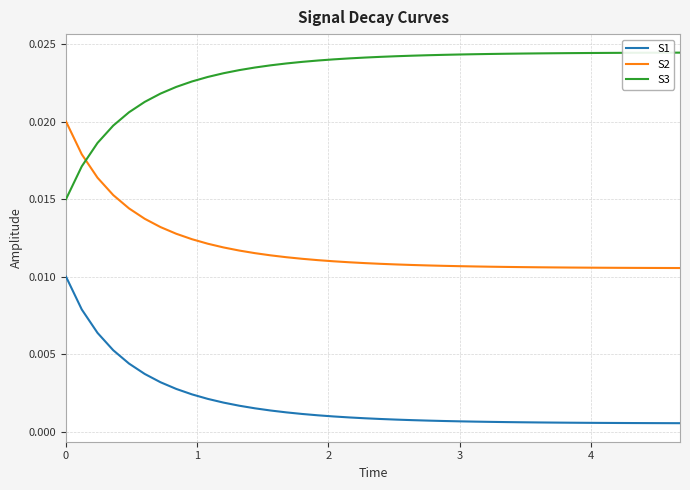

Rank the series by their maximum value, from highest to lowest.

S3, S2, S1